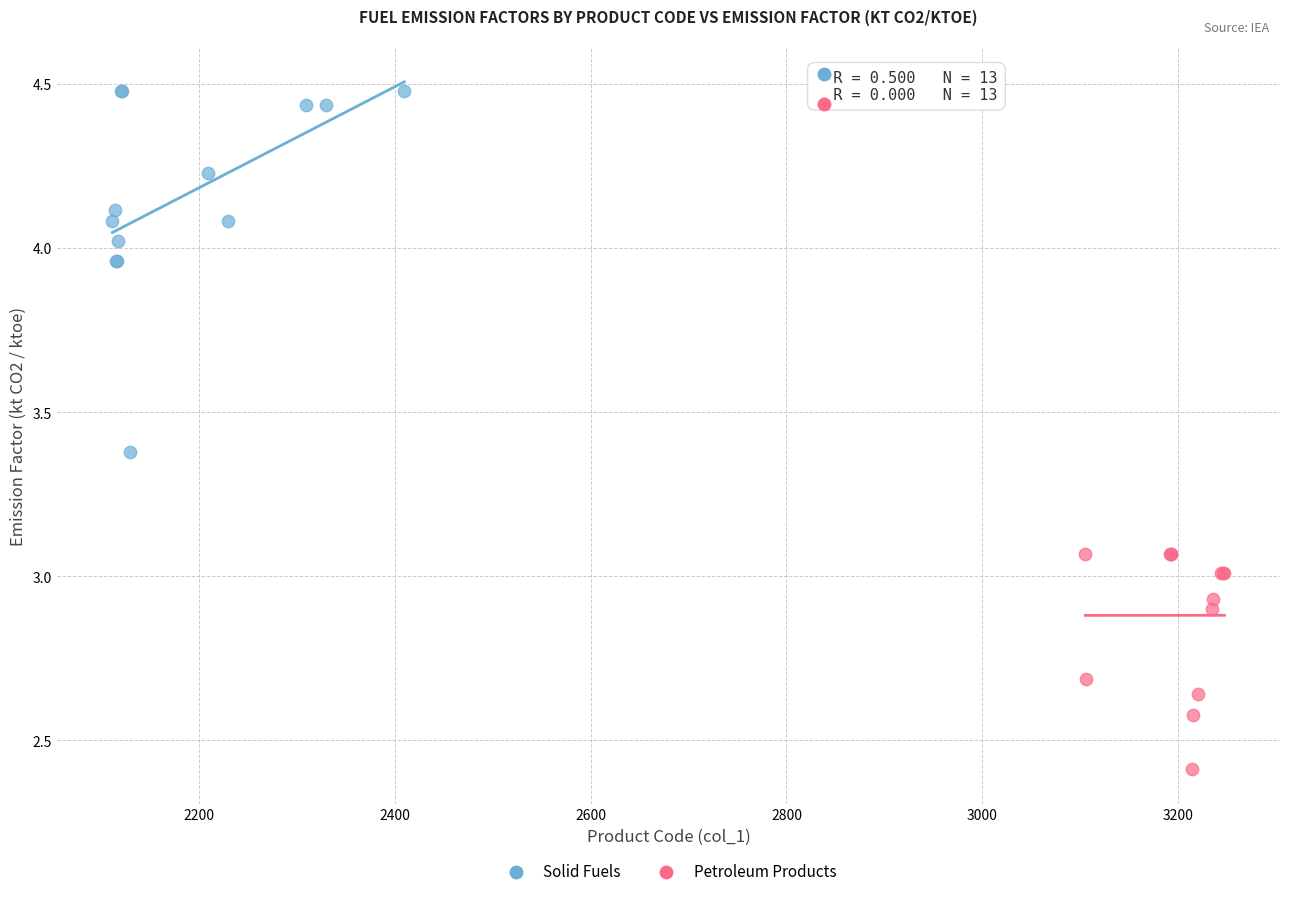

Which series contains the highest Y value?

Solid Fuels